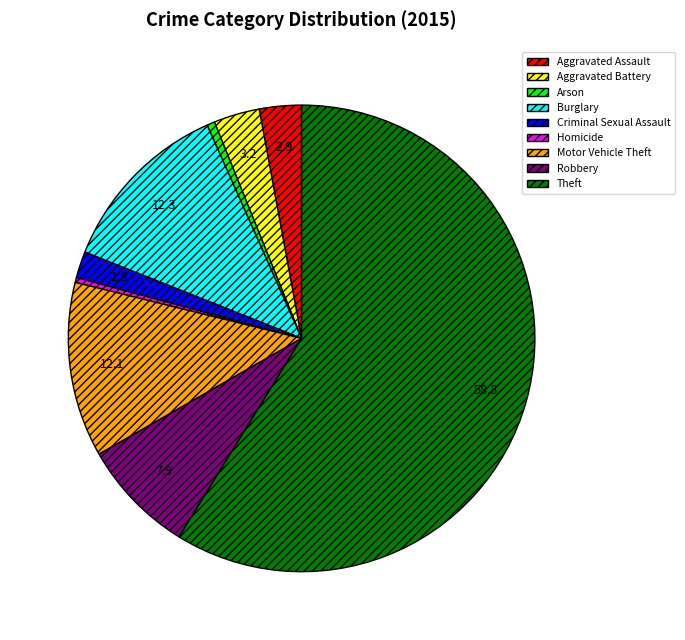

What is the ratio of the value at Burglary to the value at Criminal Sexual Assault?

6.7